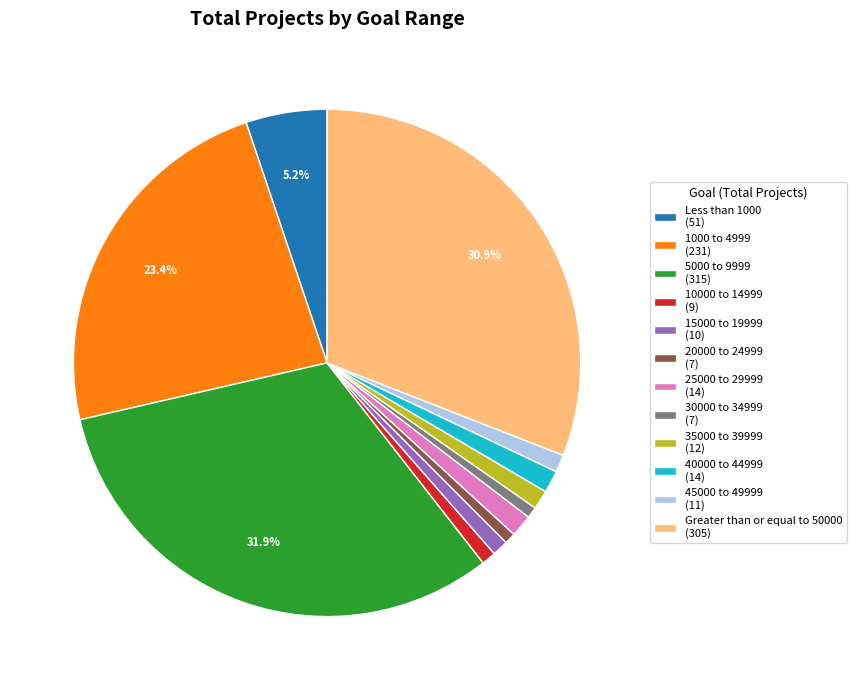

Is the sum of 1000 to 4999 (231) and 25000 to 29999 (14) greater than half?

No